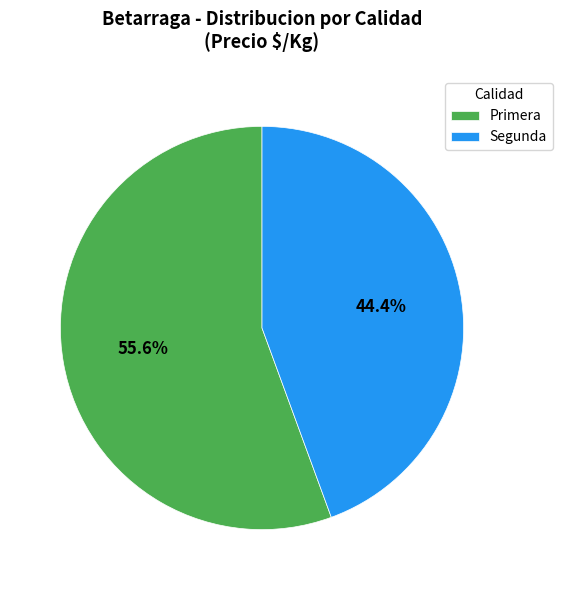

How many slices are in this pie chart?

2